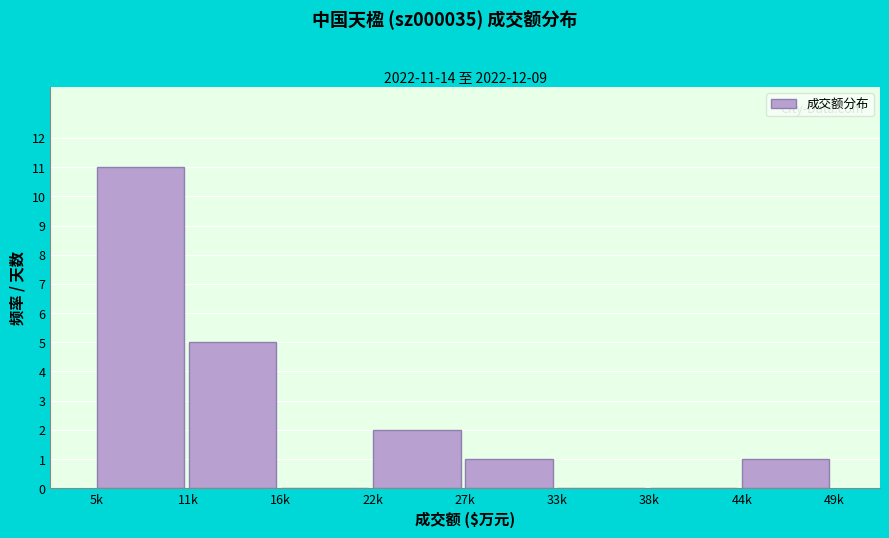

Reading left to right, transcribe all the data shown in this chart.

5k=11	11k=5	16k=0	22k=2	27k=1	33k=0	38k=0	44k=1